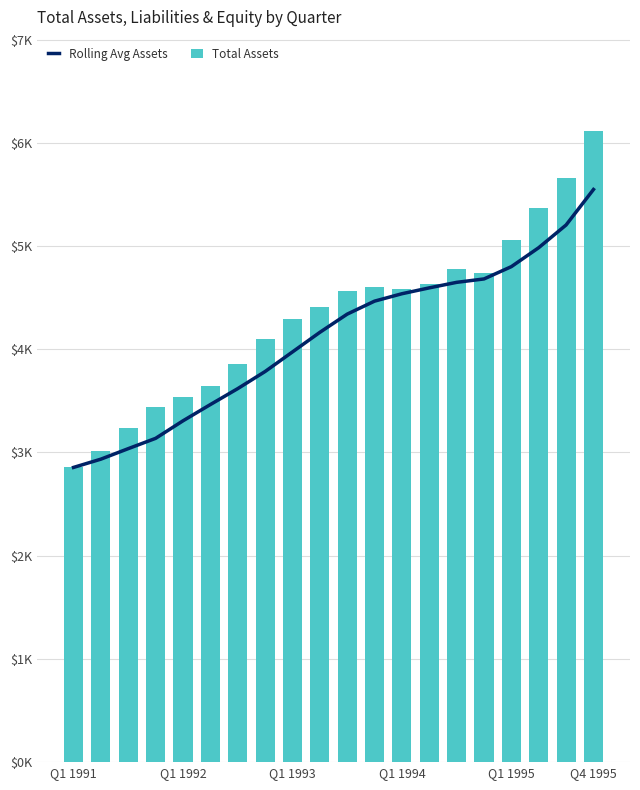

Reading left to right, extract all data points from this chart.

Rolling Avg Assets: 2855.0	2935.1	3036.9	3136.7	3306.5	3463.9	3618.3	3783.9	3973.6	4163.4	4339.9	4465.8	4537.5	4594.5	4647.9	4680.9	4800.1	4983.8	5203.7	5547.4
Total Assets: 2855.0	3015.3	3240.5	3436.0	3534.0	3645.1	3857.9	4098.7	4292.6	4404.4	4563.9	4602.3	4579.6	4632.2	4777.4	4734.3	5056.6	5367.1	5656.7	6109.3